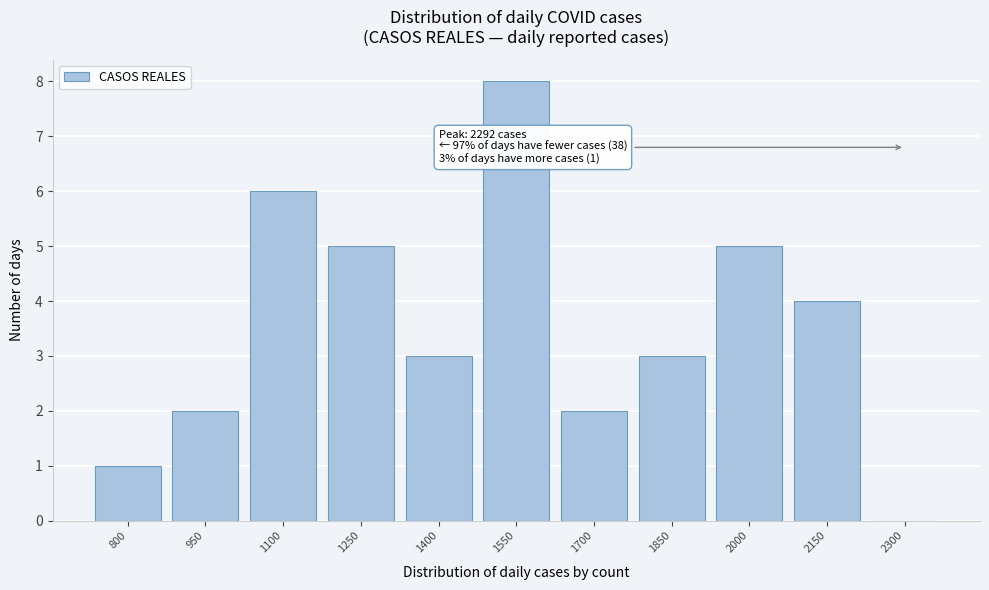

Reading right to left, list all the values displayed in this chart.

2300=0	2150=4	2000=5	1850=3	1700=2	1550=8	1400=3	1250=5	1100=6	950=2	800=1